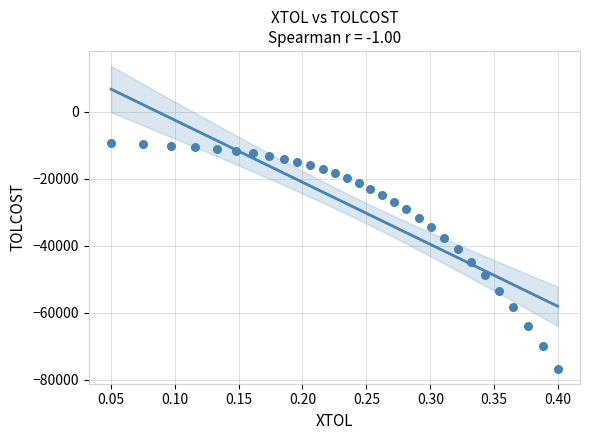

What is the range of X values (max minus min)?

0.3